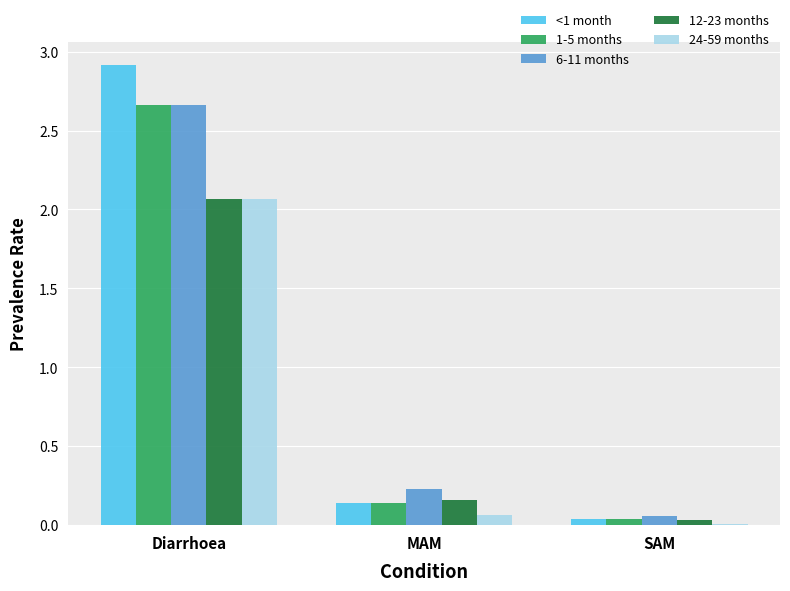

Where is 6-11 months nearest to the value 1?

MAM